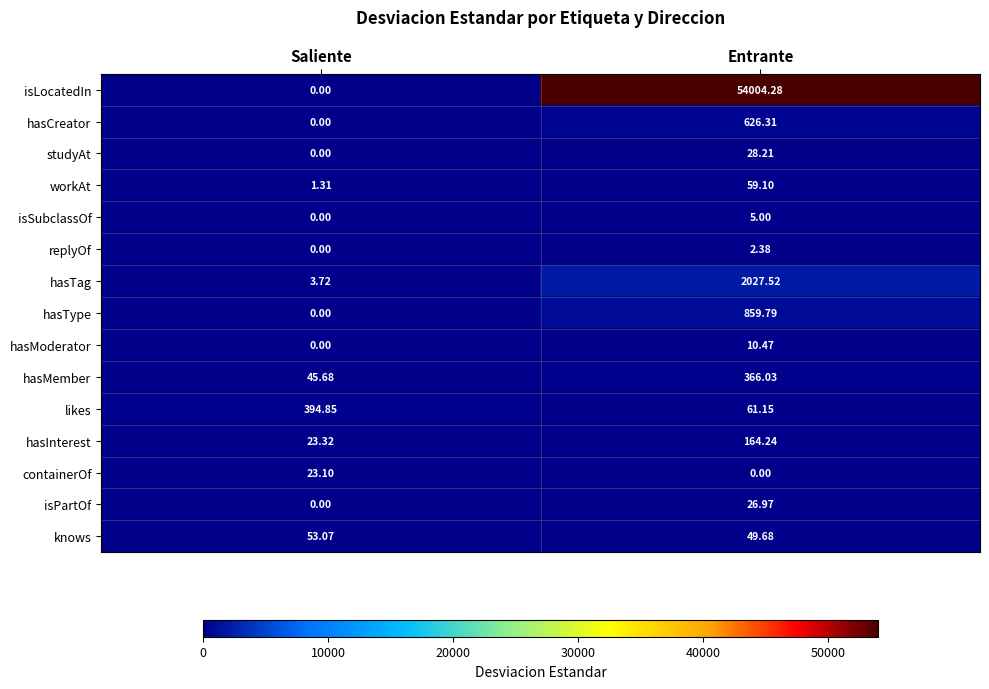

How many values in the replyOf series exceed 2?

1